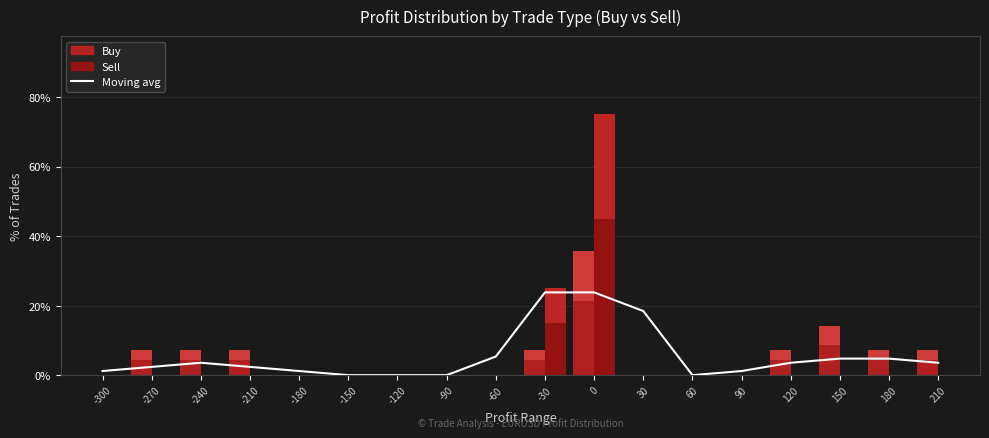

Rank the categories by value from lowest to highest.

-150, -120, -90, 60, -300, -180, 90, -270, -210, -240, 120, 210, 150, 180, -60, 30, -30, 0